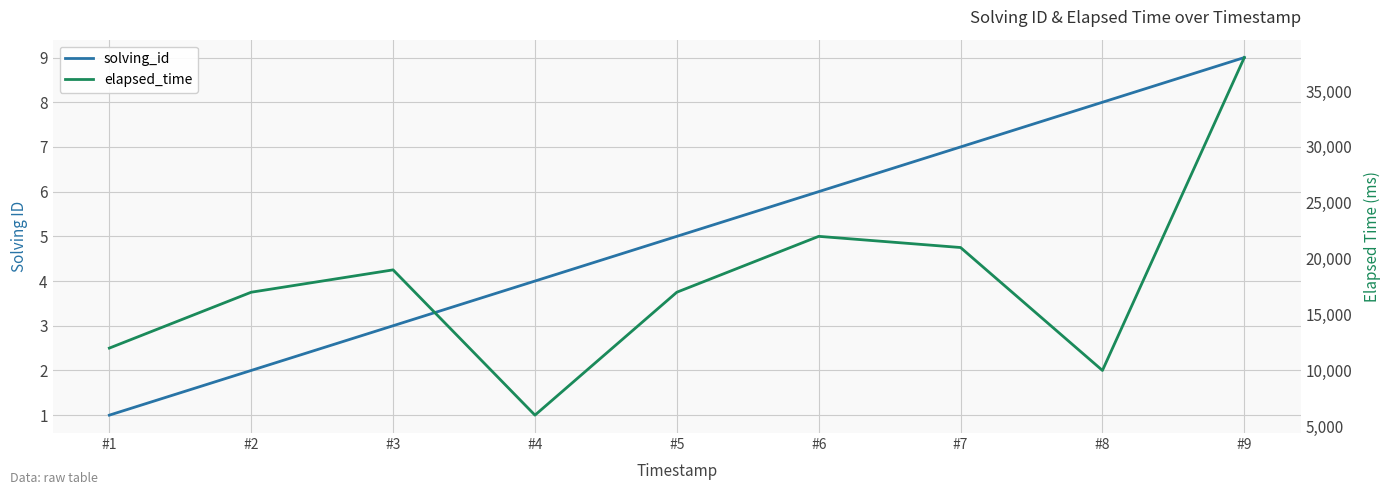

Where is elapsed_time nearest to the value 22000?

#6